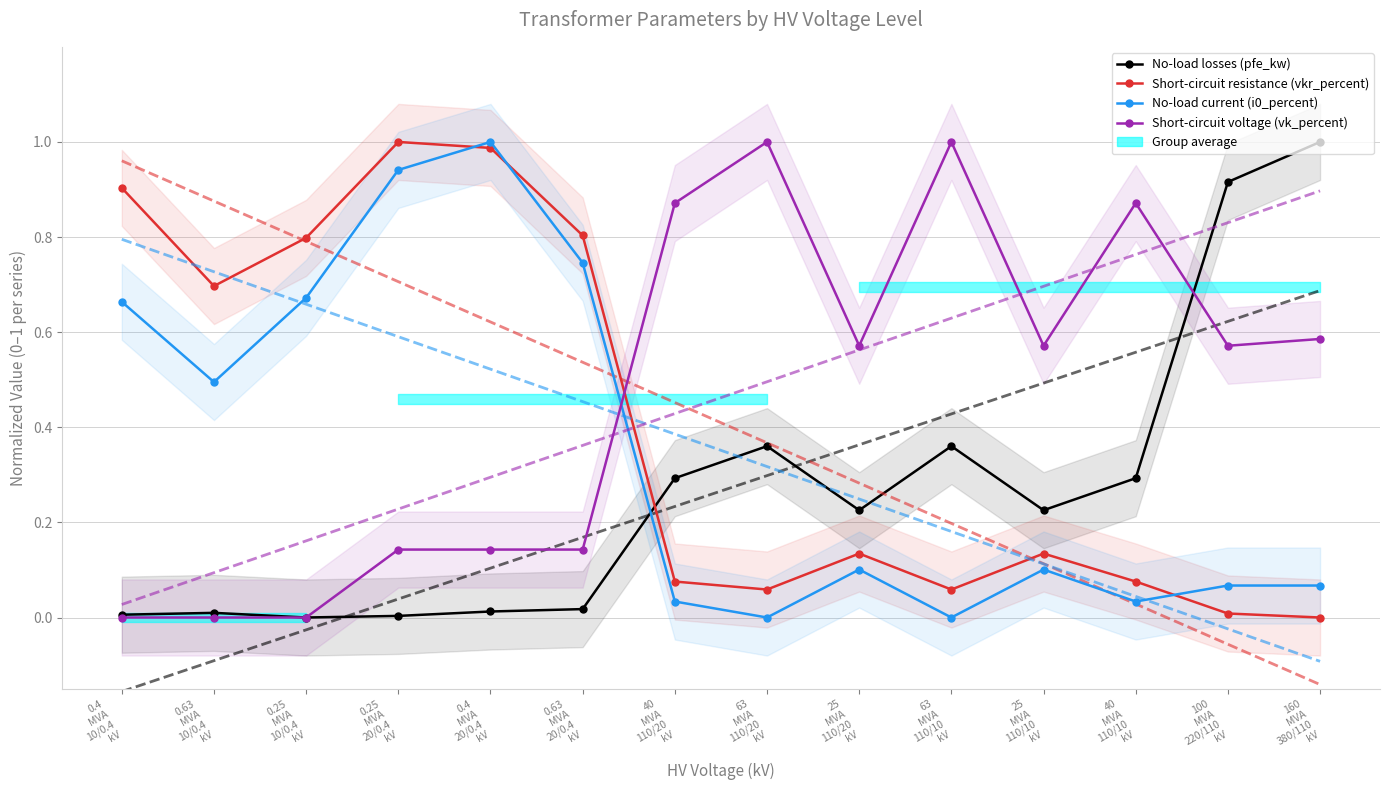

The value of No-load losses (pfe_kw) at 25
MVA
110/10
kV is 0.2. True or false?

True